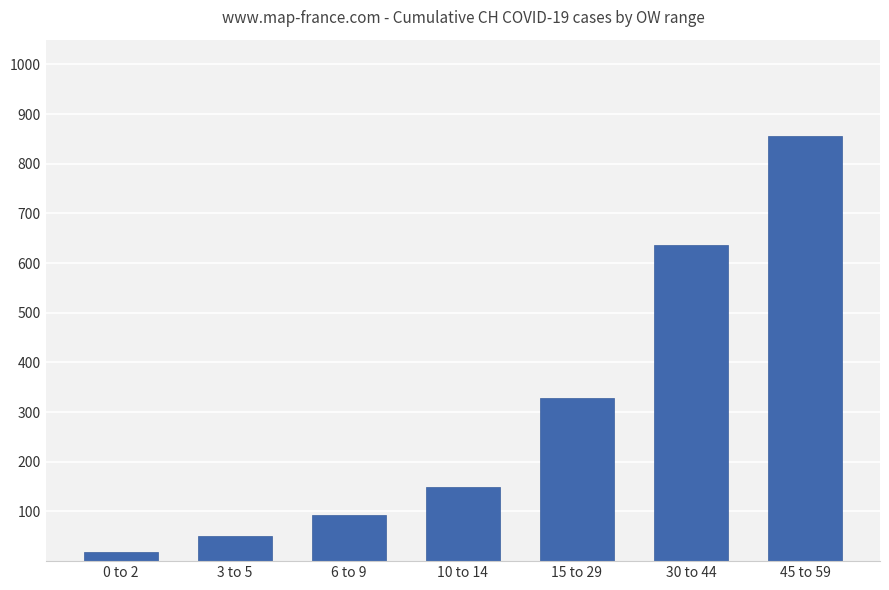

What value does the data have at 15 to 29, to the nearest 10?

330